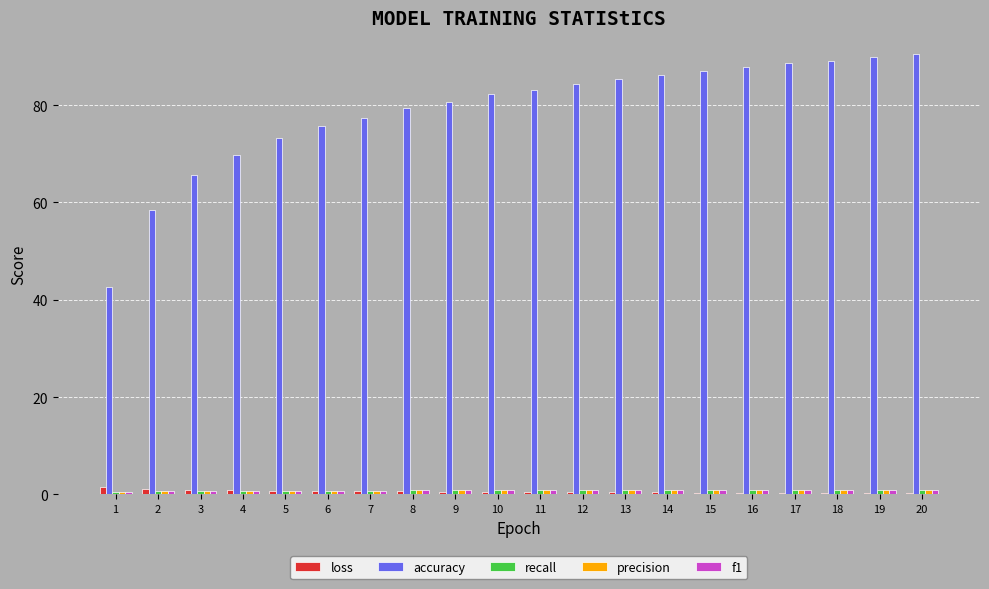

Is it true that accuracy equals 31.2 at 4?

False